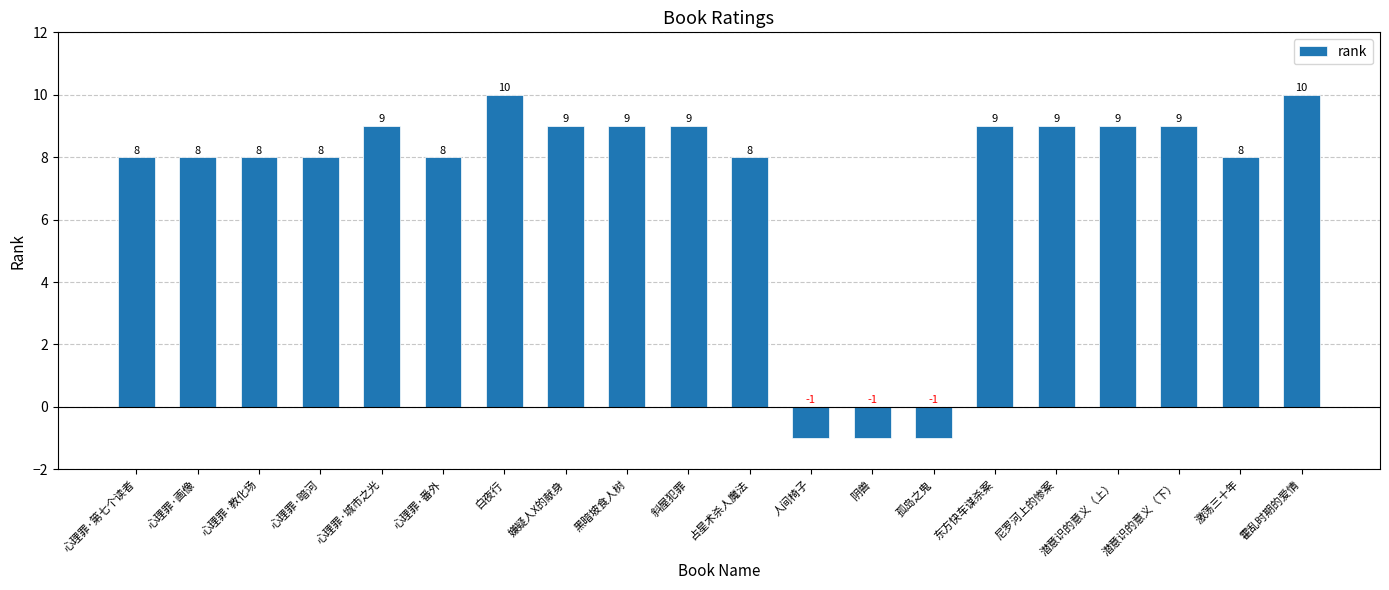

Approximately how many times larger is the value at 嫌疑人X的献身 compared to 心理罪·番外?

1.1